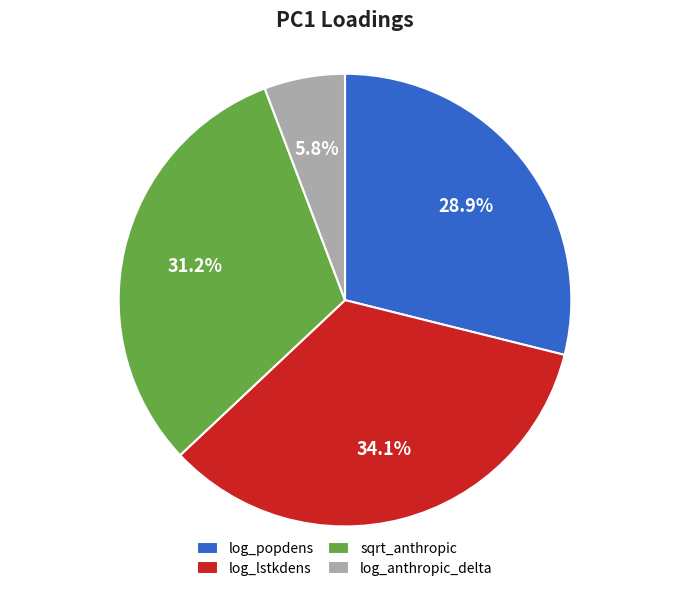

True or false: log_lstkdens accounts for 34% of the total.

True